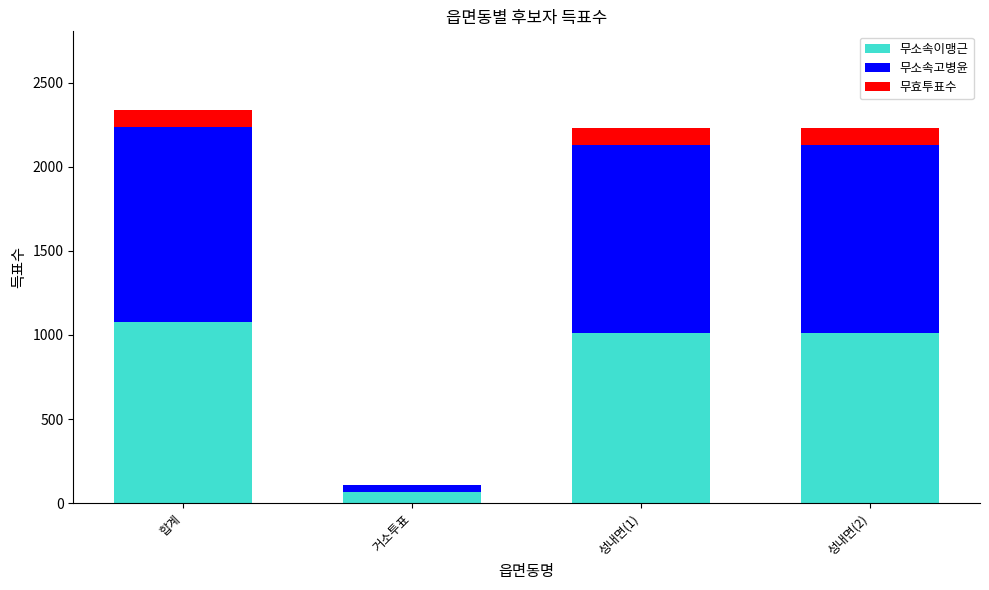

What is the sum of all 무소속이맹근 values?

3162